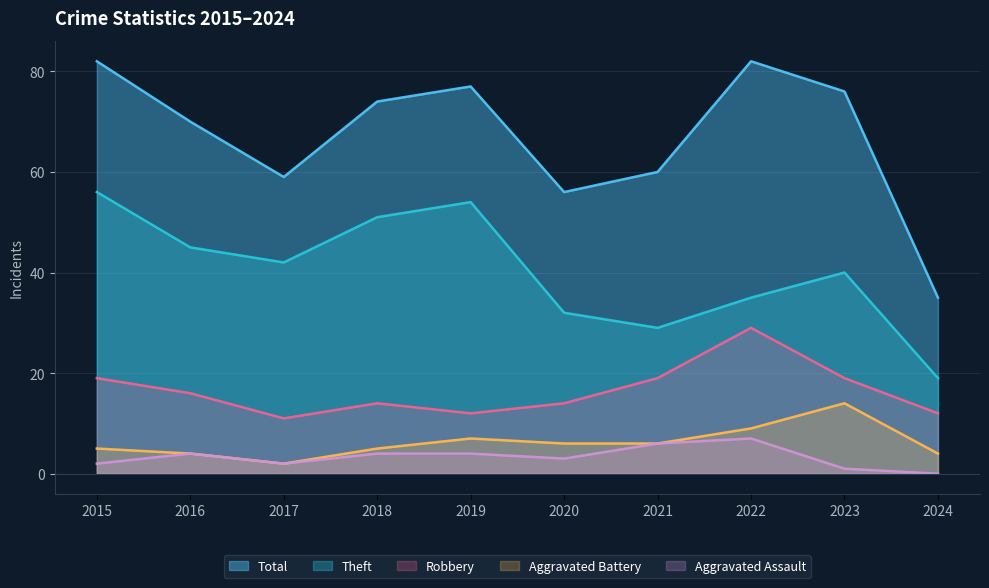

What are all the series names shown in the legend?

Total, Theft, Robbery, Aggravated Battery, Aggravated Assault